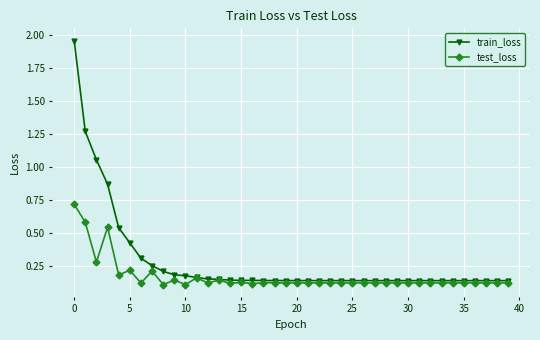

Rank the series by their average value, from lowest to highest.

test_loss, train_loss